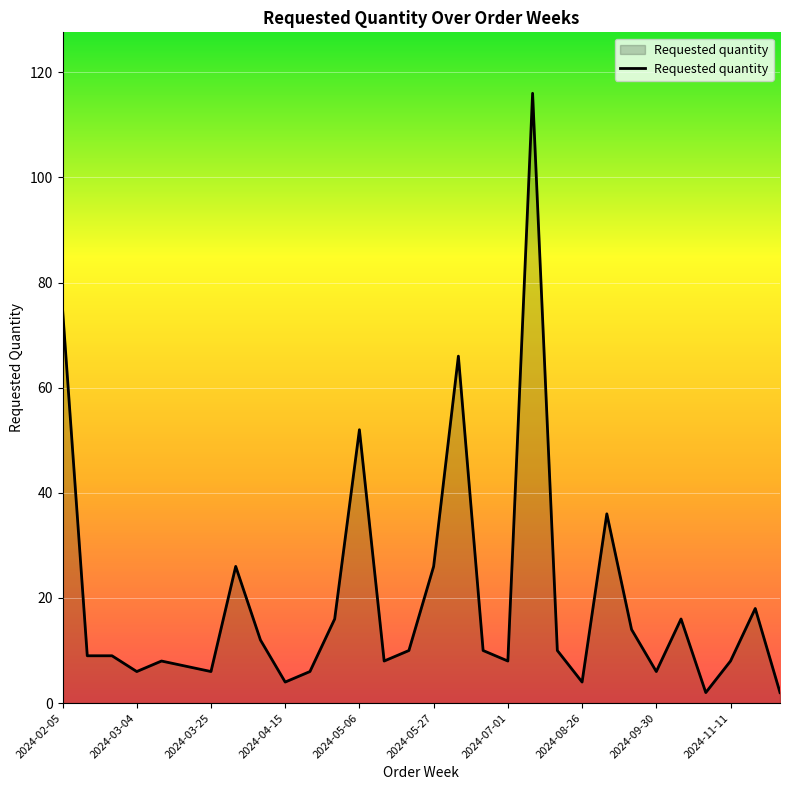

What is the difference between the maximum and minimum values?

114